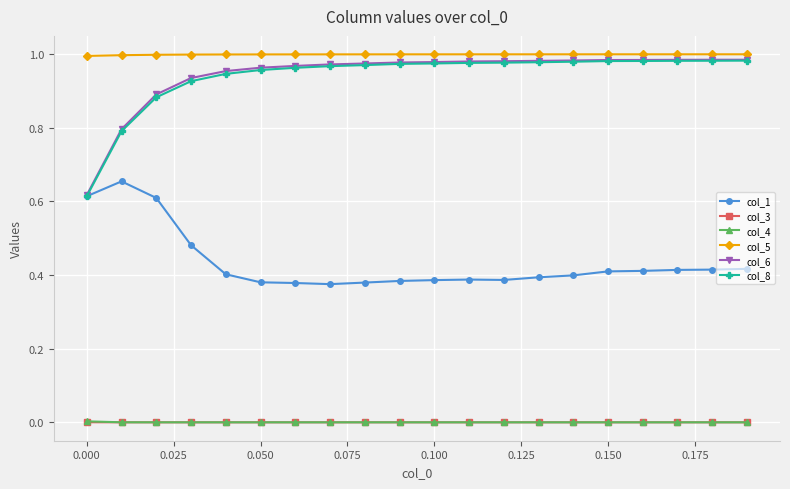

Which series has the widest spread of values?

col_8